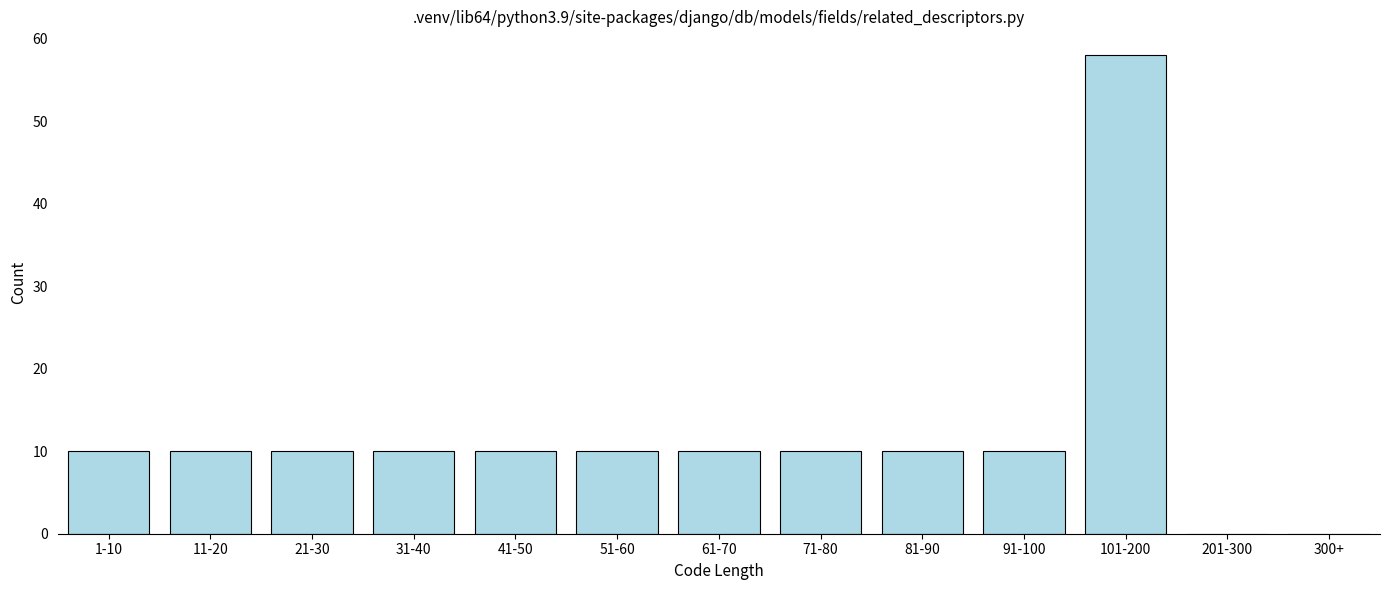

Reading left to right, list all the values displayed in this chart.

1-10=10	11-20=10	21-30=10	31-40=10	41-50=10	51-60=10	61-70=10	71-80=10	81-90=10	91-100=10	101-200=58	201-300=0	300+=0